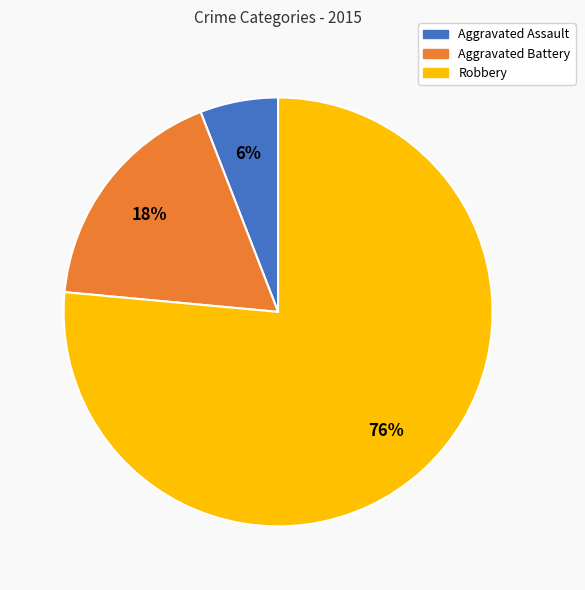

To the nearest percent, what is the combined percentage of Aggravated Battery and Aggravated Assault?

24%